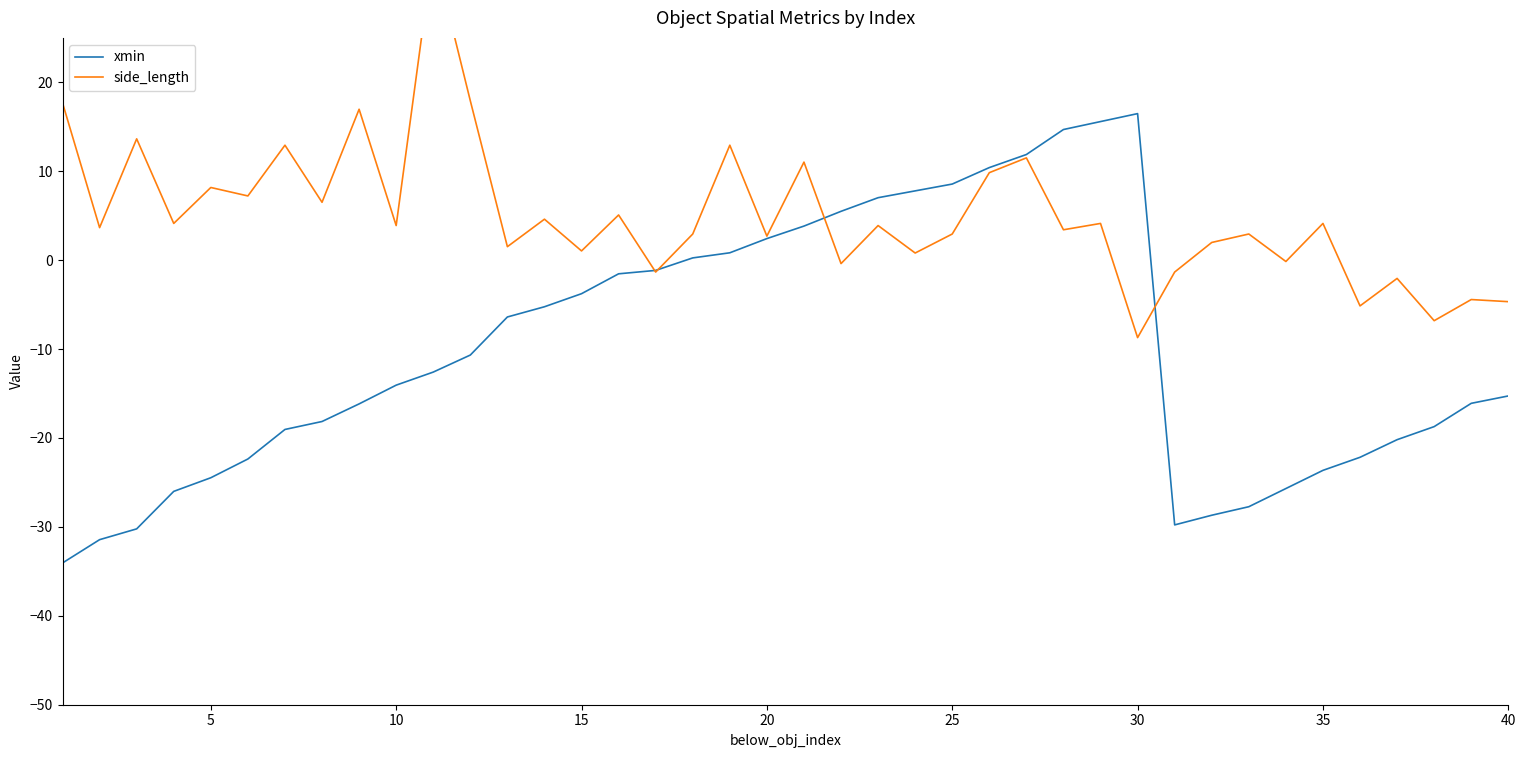

How many values in side_length are below zero?

10